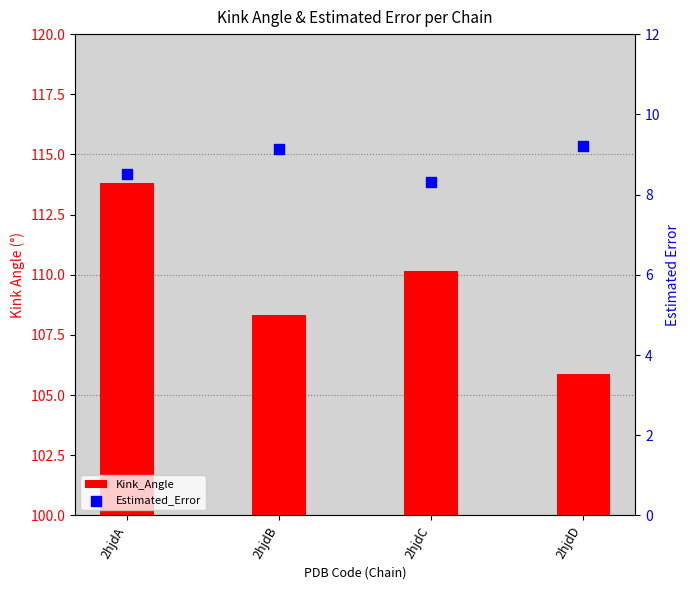

Which series has the largest total across all categories?

Kink_Angle